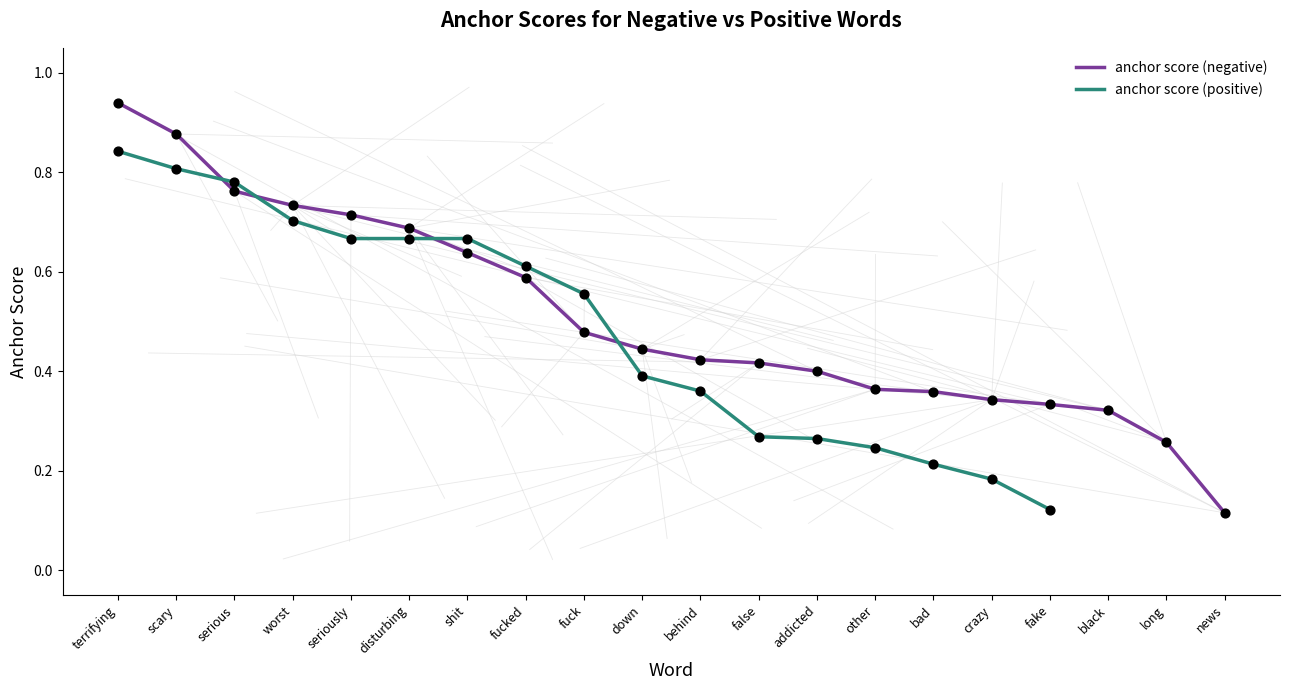

Which has a higher value, black or terrifying?

terrifying